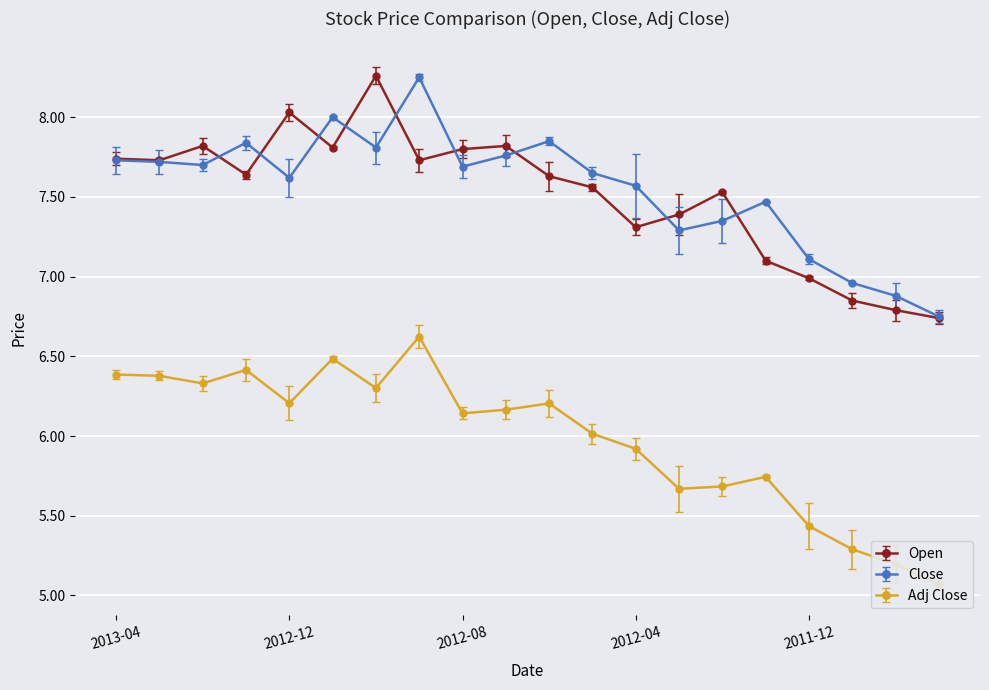

What is the value of the Open point at the 8th from the left?

7.7